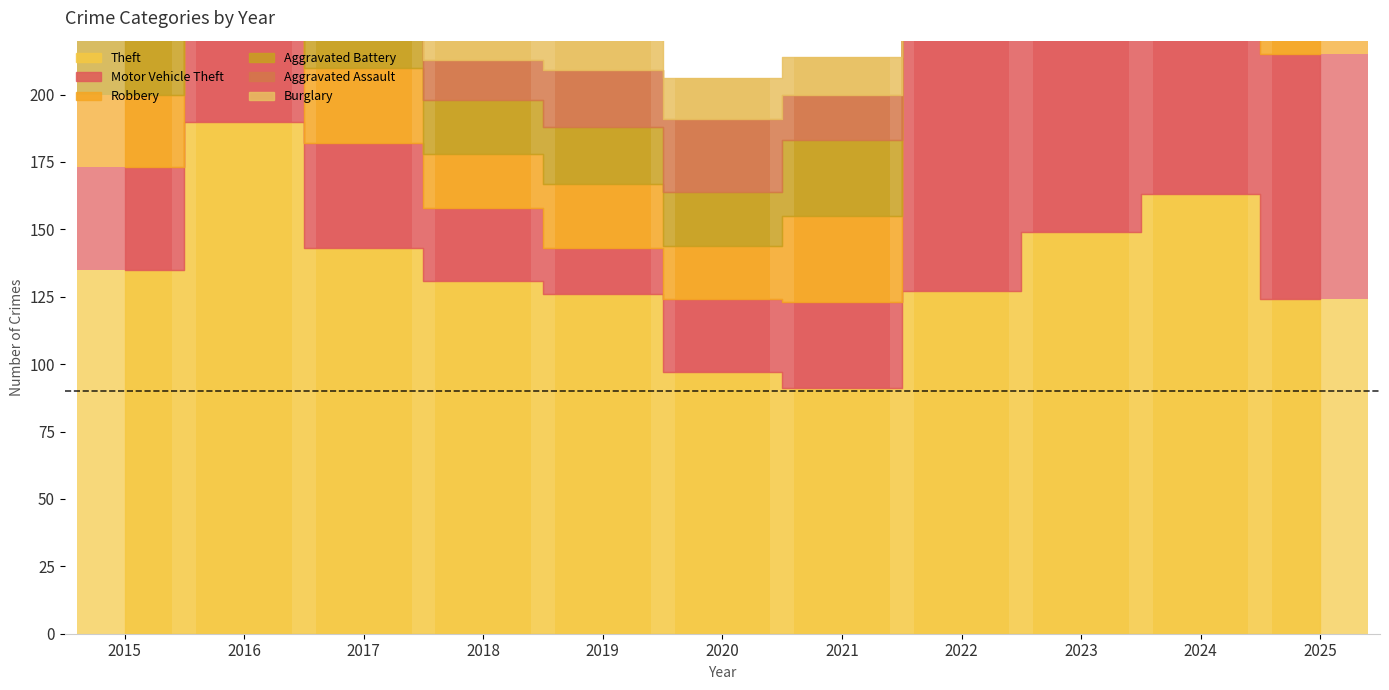

Reading left to right, transcribe all the data shown in this chart.

Theft: 135	190	143	131	126	97	91	127	149	163	124
Motor Vehicle Theft: 38	38	39	27	17	27	32	124	196	118	91
Robbery: 27	21	28	20	24	20	32	20	37	22	10
Aggravated Battery: 22	21	15	20	21	20	28	27	26	31	16
Aggravated Assault: 15	15	12	15	21	27	17	22	28	27	20
Burglary: 20	32	22	17	16	15	14	12	7	13	7